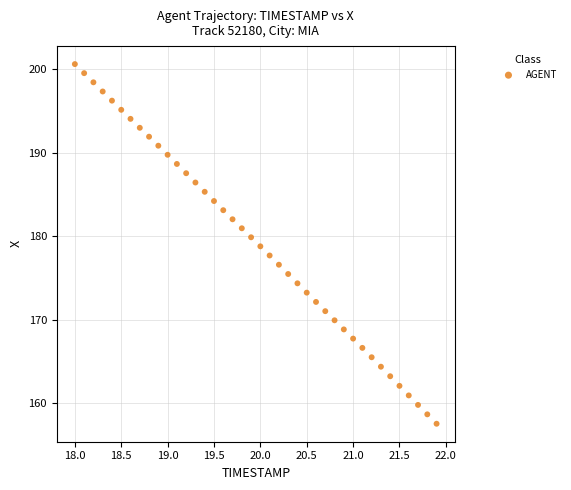

What is the range of X values (max minus min)?

3.9